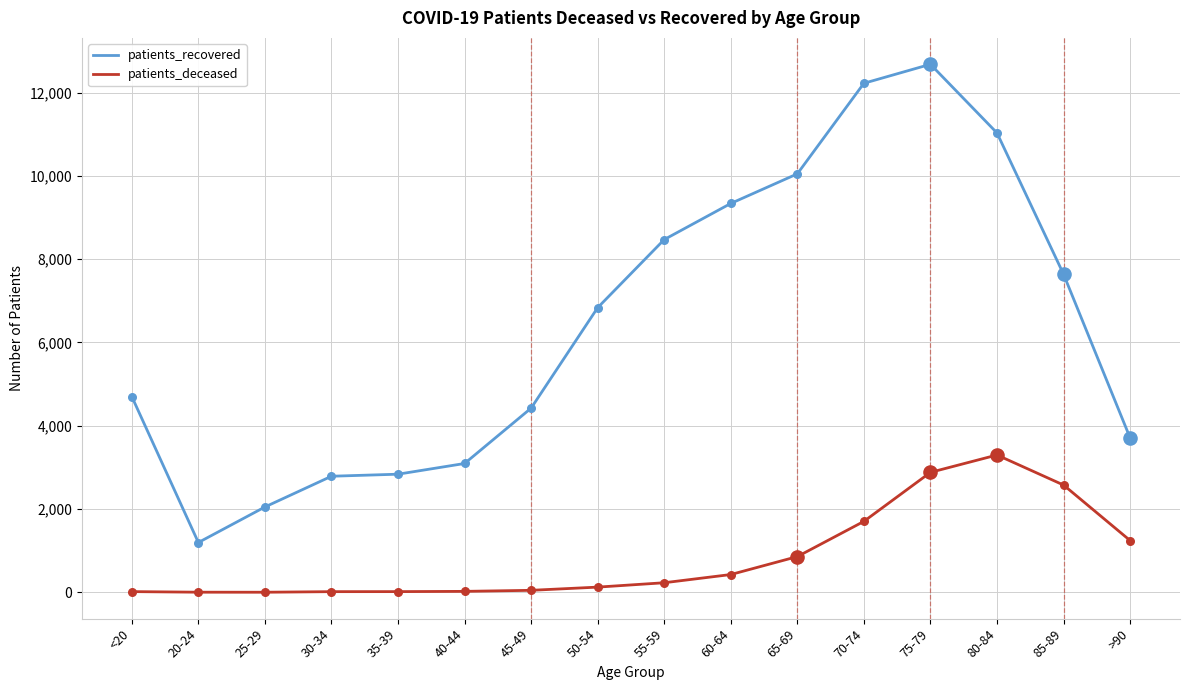

Is the value of patients_recovered at 25-29 greater than the value of patients_deceased at 45-49?

Yes